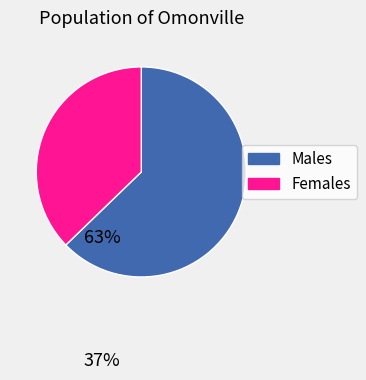

How many slices are in this pie chart?

2